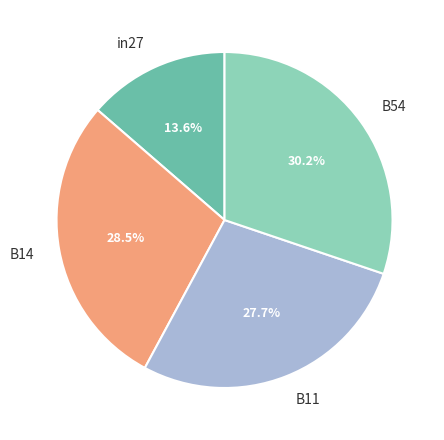

Does B14 account for over 50% of the chart?

No